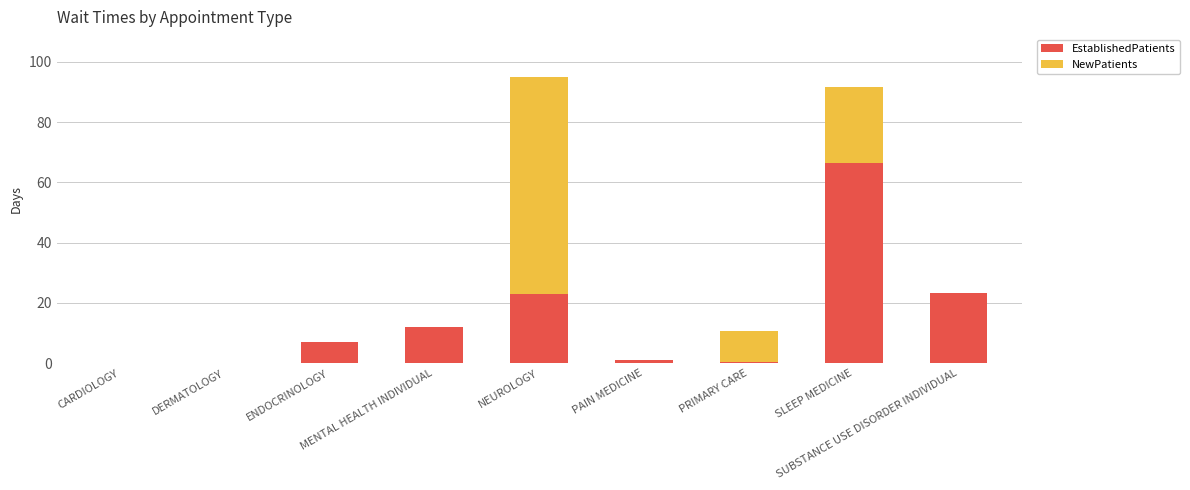

What is the highest value of the EstablishedPatients series?

66.6